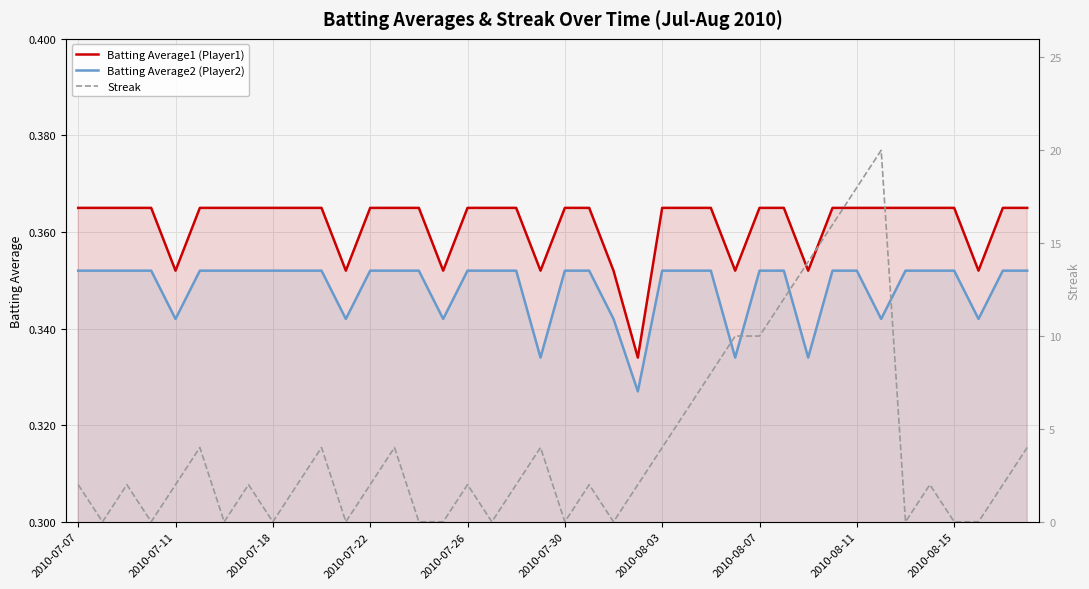

True or false: Batting Average1 (Player1) and Batting Average2 (Player2) cross at least once.

False